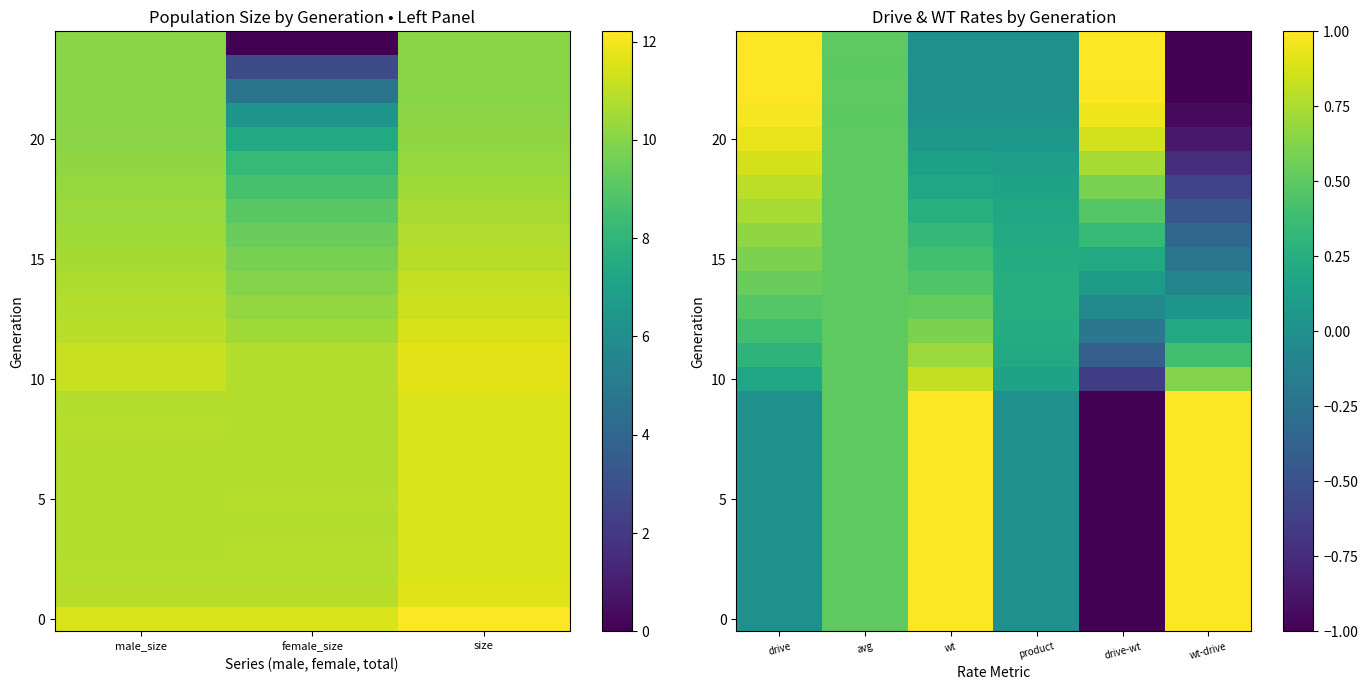

Count the number of categories in the chart.

6